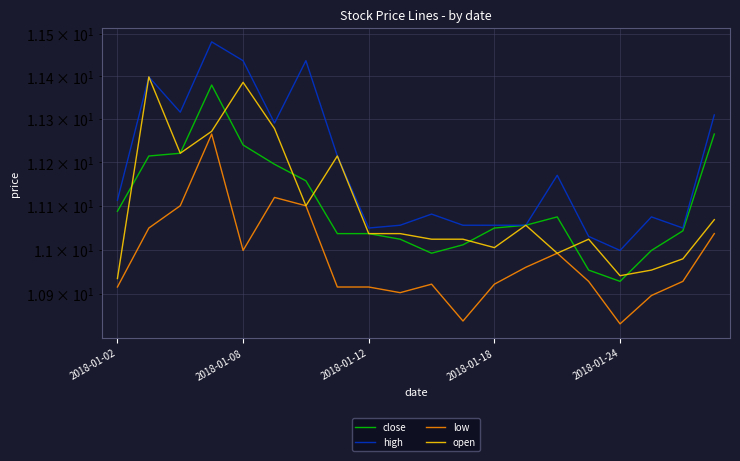

What is the difference between the maximum and minimum values in the close series?

0.5